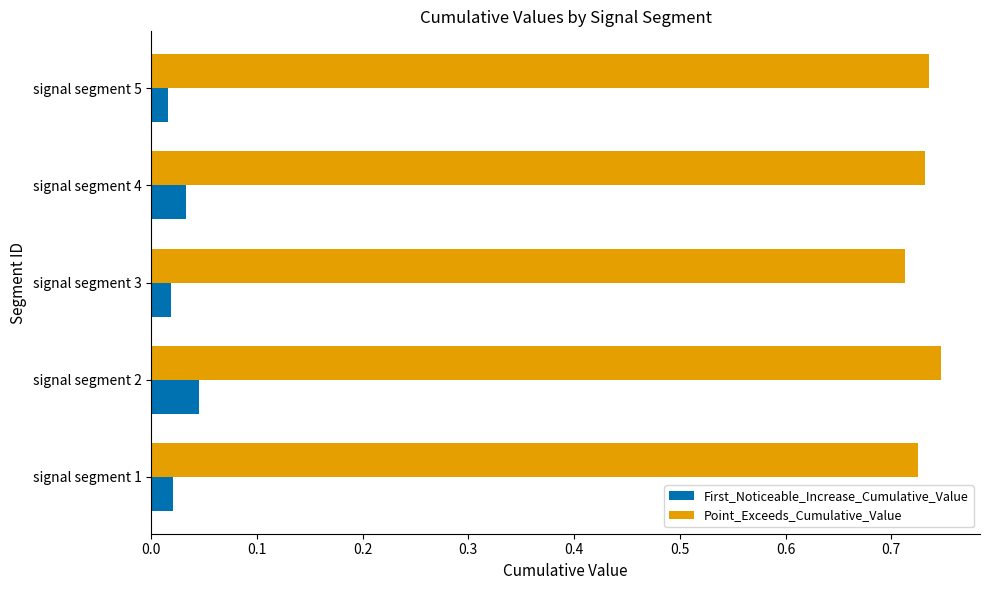

At how many categories does at least one series exceed 0?

5